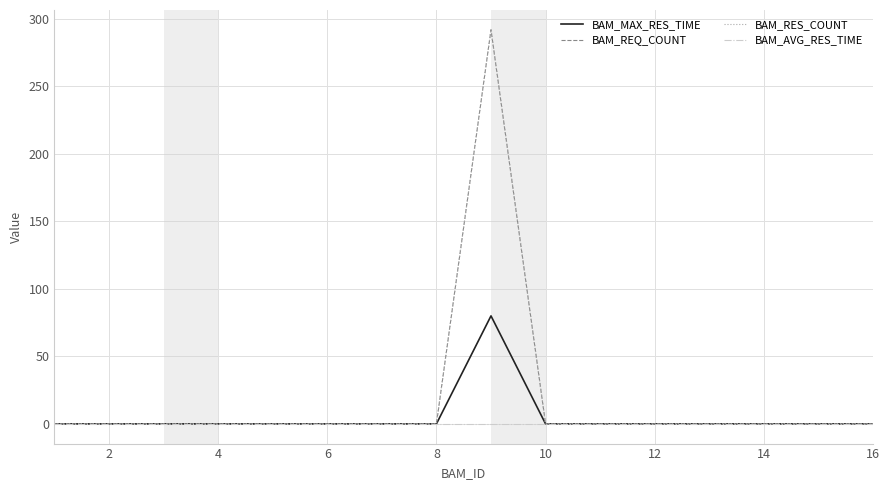

Is this an area chart (filled region under the line)?

No